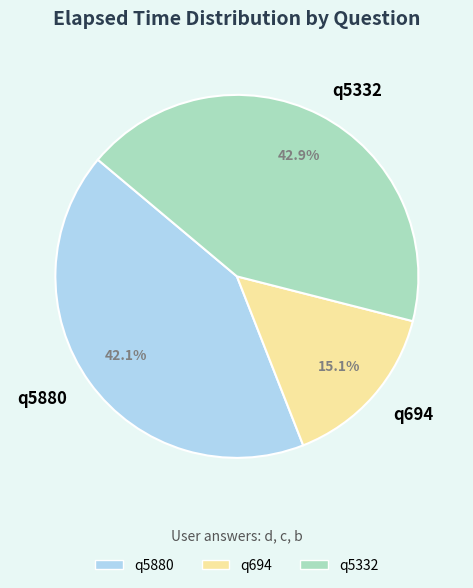

Is there any slice that represents more than half of the pie?

No